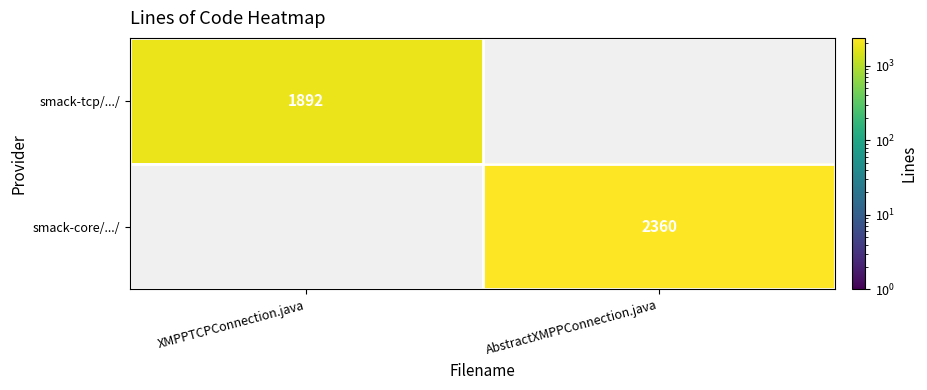

Is it true that smack-core/.../ equals 2360 at AbstractXMPPConnection.java?

True